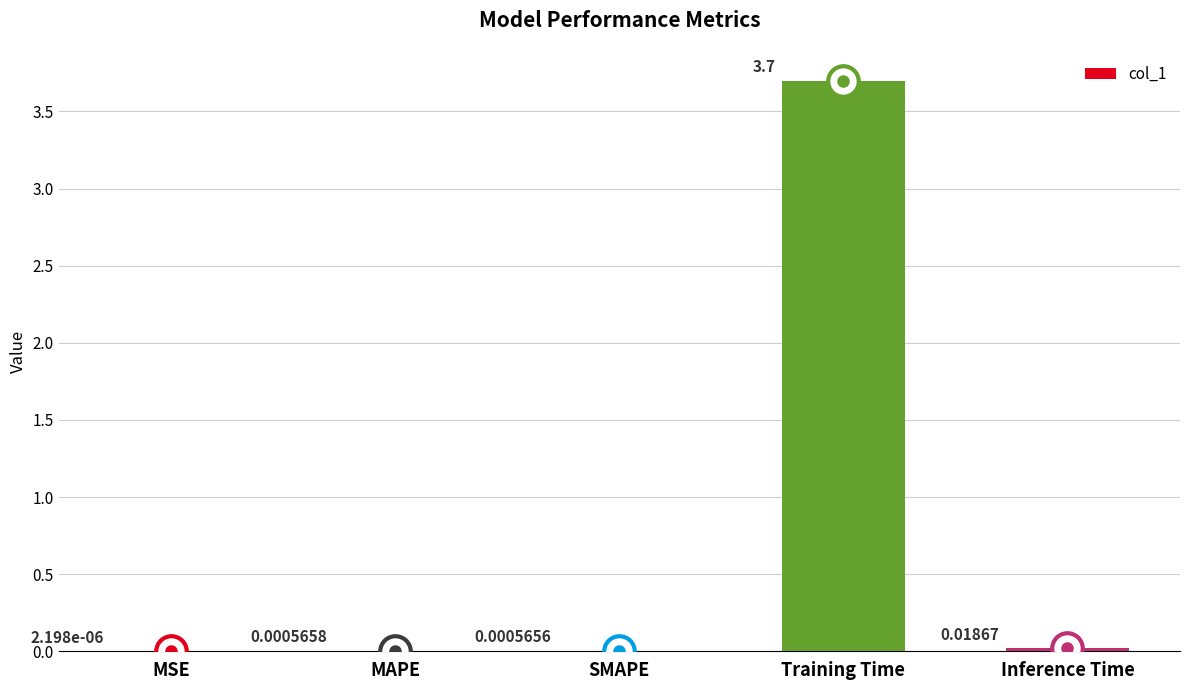

What is the sum of all values?

3.7